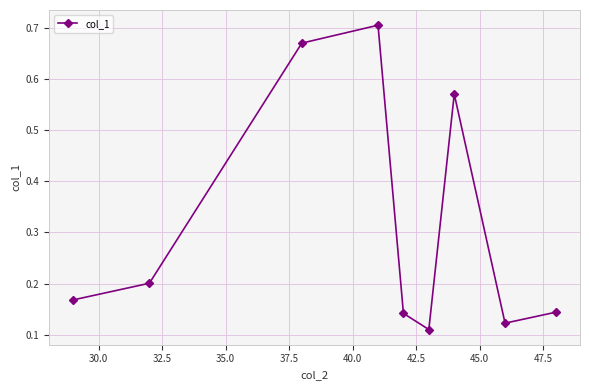

Count the values in the range 0 to 1.

9